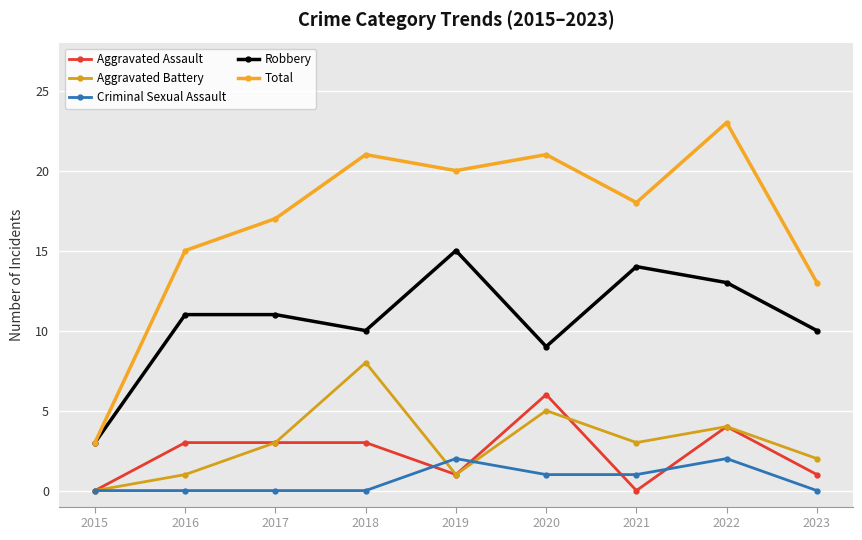

Between 2015 and 2016, which series saw the biggest shift?

Total